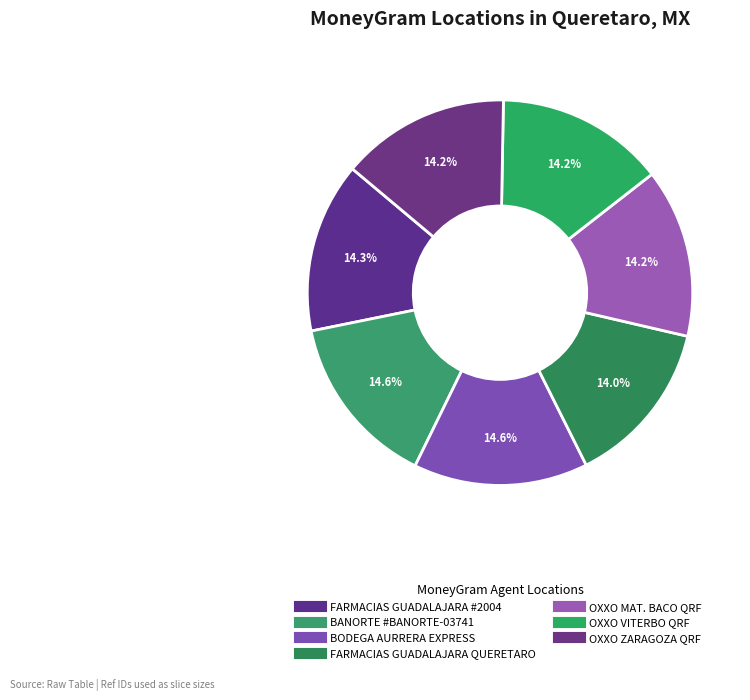

How many slices are in this pie chart?

7